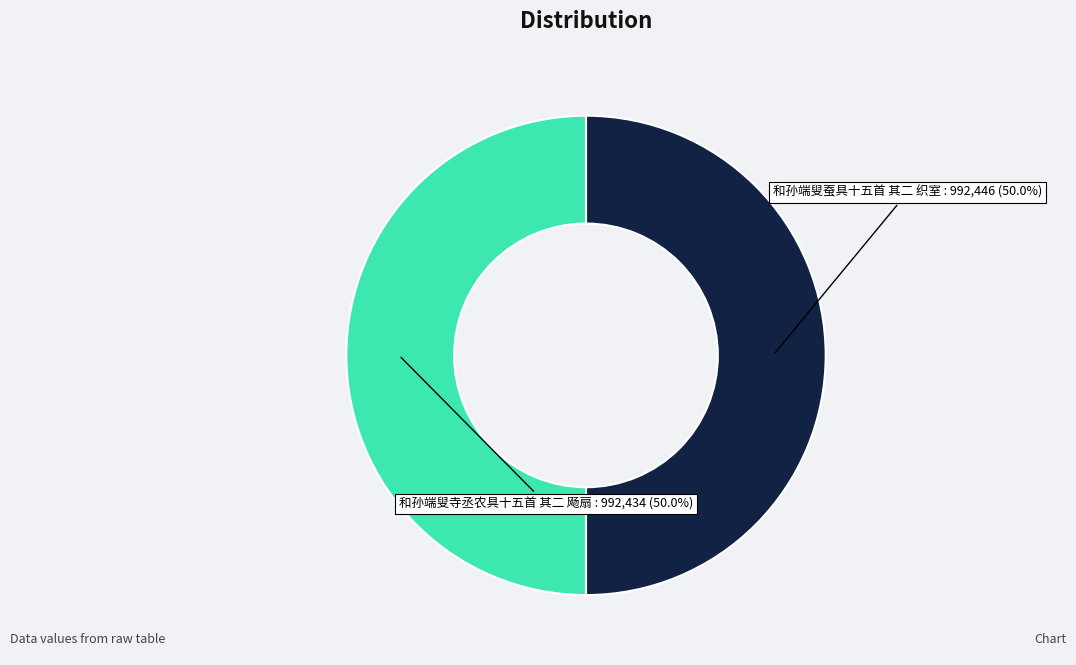

Approximately how many times larger is the value at 和孙端叟寺丞农具十五首 其二 飏扇 compared to 和孙端叟蚕具十五首 其二 织室?

1.0